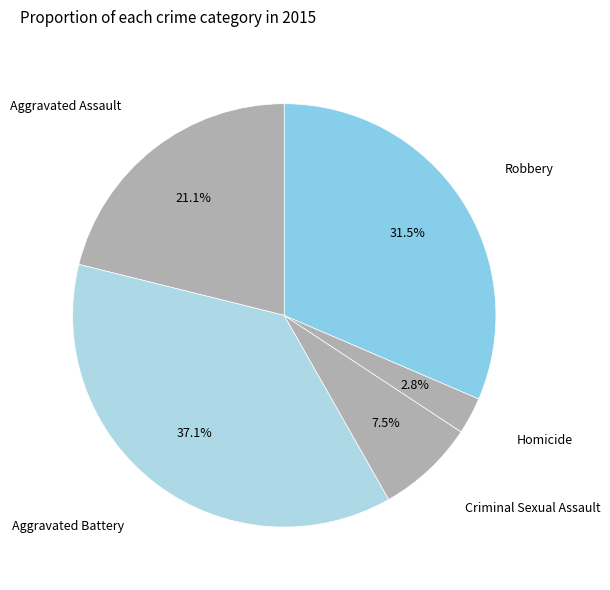

How many slices are in this pie chart?

5